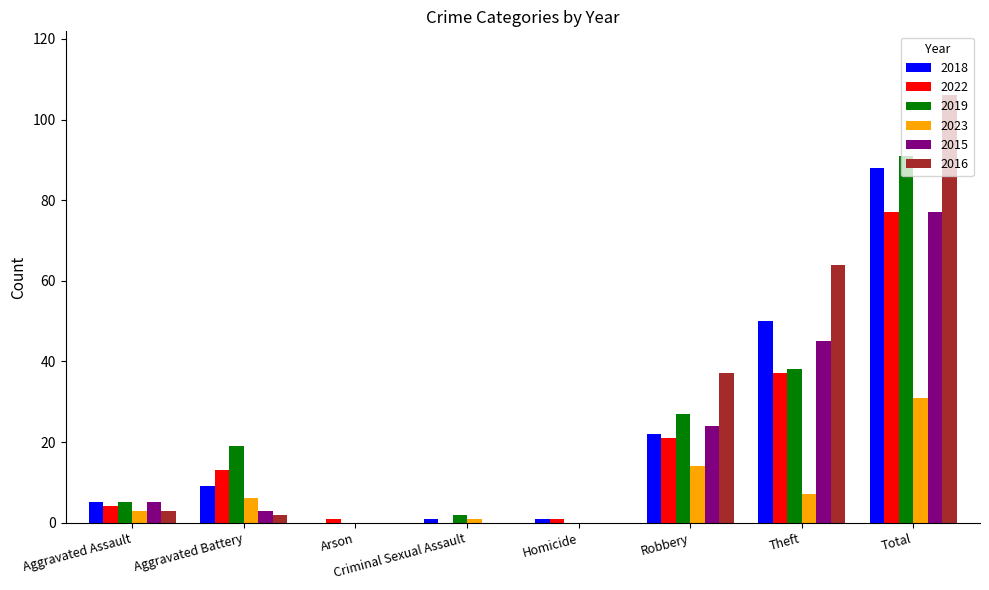

True or false: 2022 has a value of -32 at Criminal Sexual Assault.

False